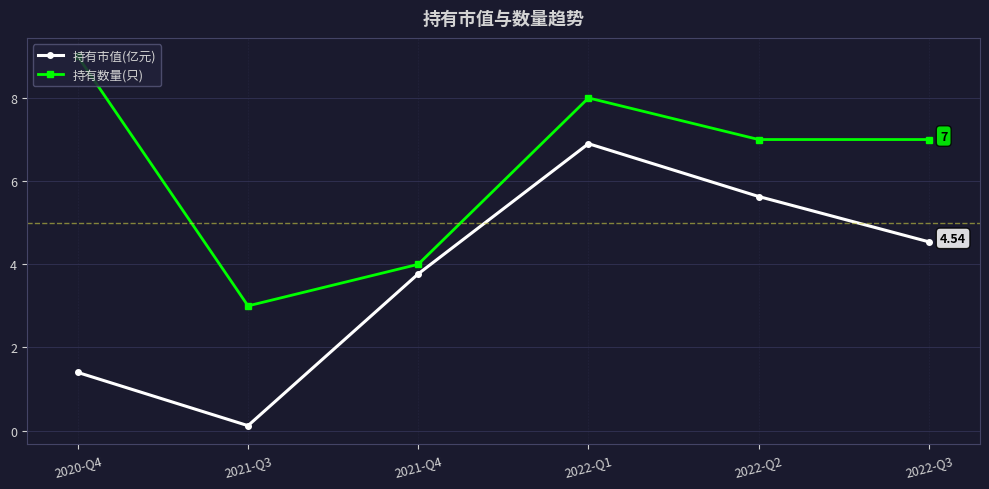

What is the value of the 持有市值(亿元) point at the 6th from the left?

4.5